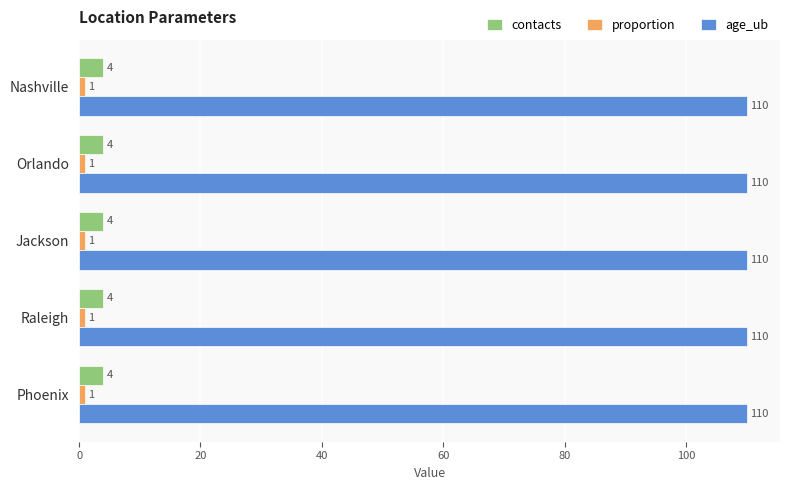

Read the contacts value at Raleigh.

4